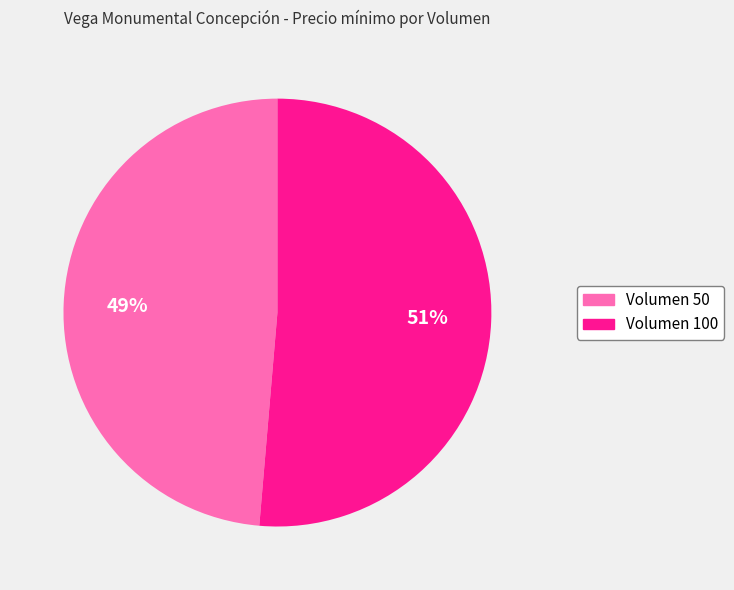

Does any single category account for the majority?

Yes